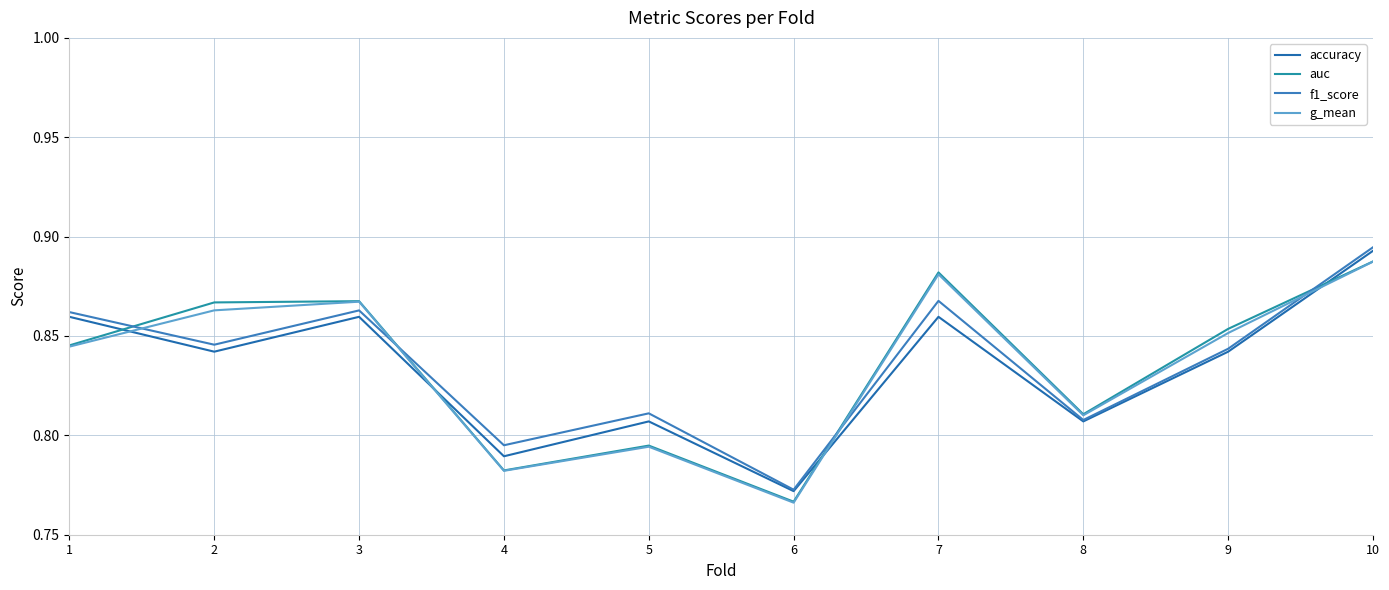

List the labels in order of accuracy value, smallest first.

6, 4, 5, 8, 2, 9, 1, 3, 7, 10